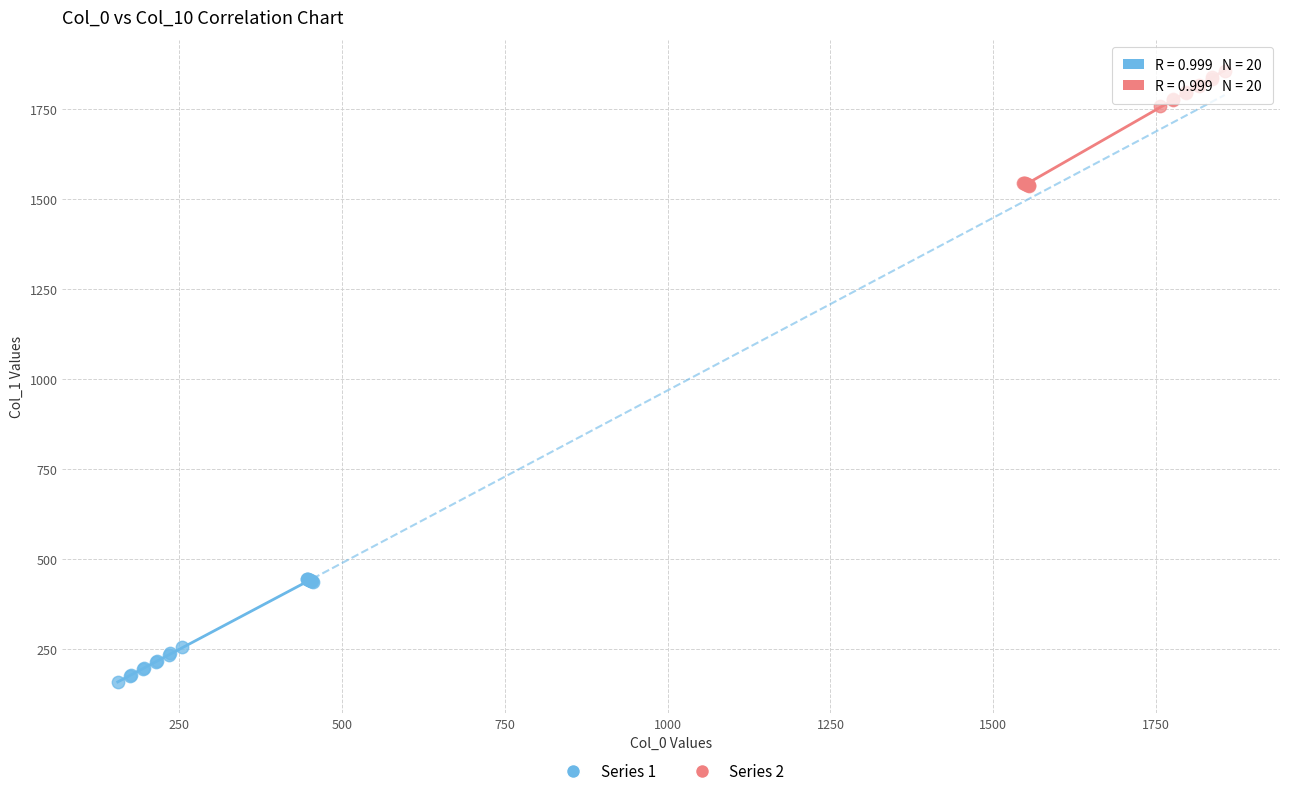

Which series reaches the minimum Y coordinate?

Series 1